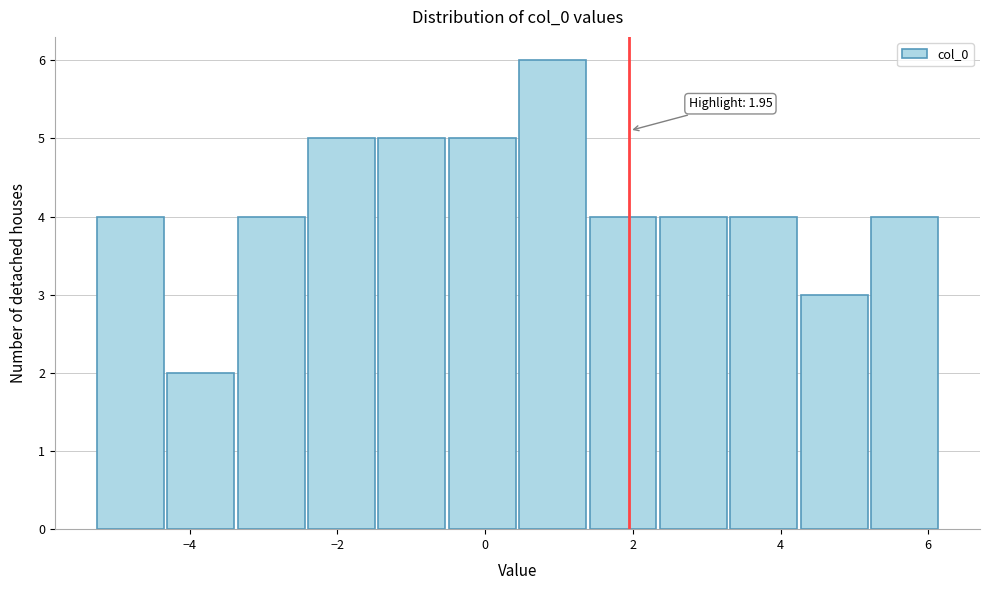

Over which range of the x-axis is the bar tallest?

0.4 to 1.4